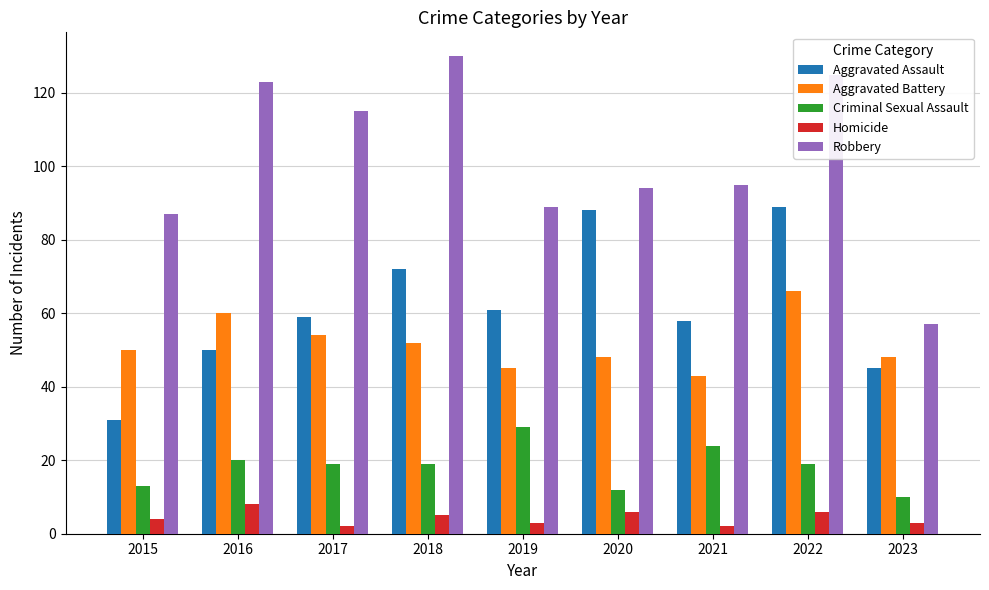

Read the Criminal Sexual Assault value at 2015, to the nearest 5.

15